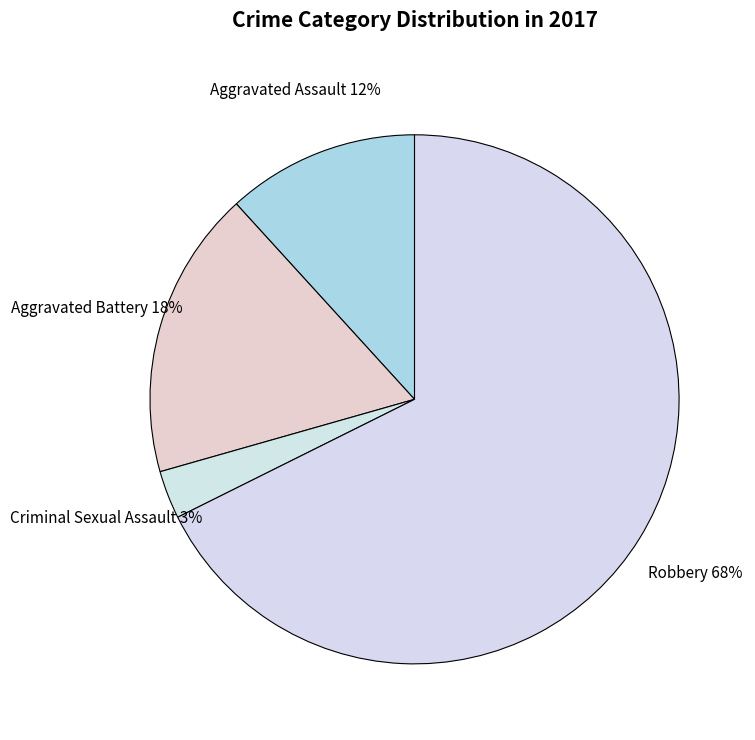

True or false: Aggravated Assault accounts for 12% of the total.

True